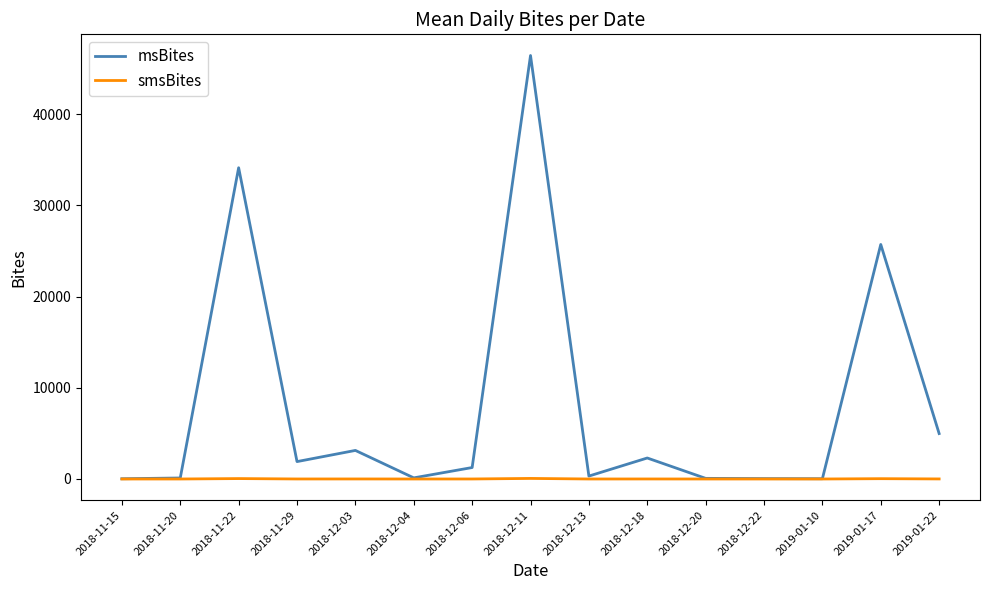

Which category has the highest value across all series?

2018-12-11